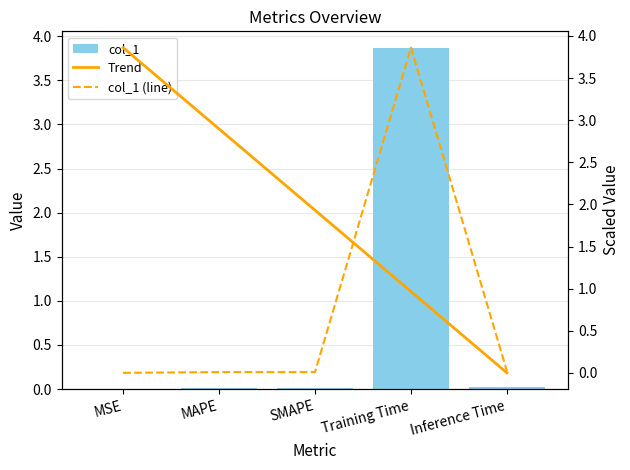

Are the bars horizontal?

No